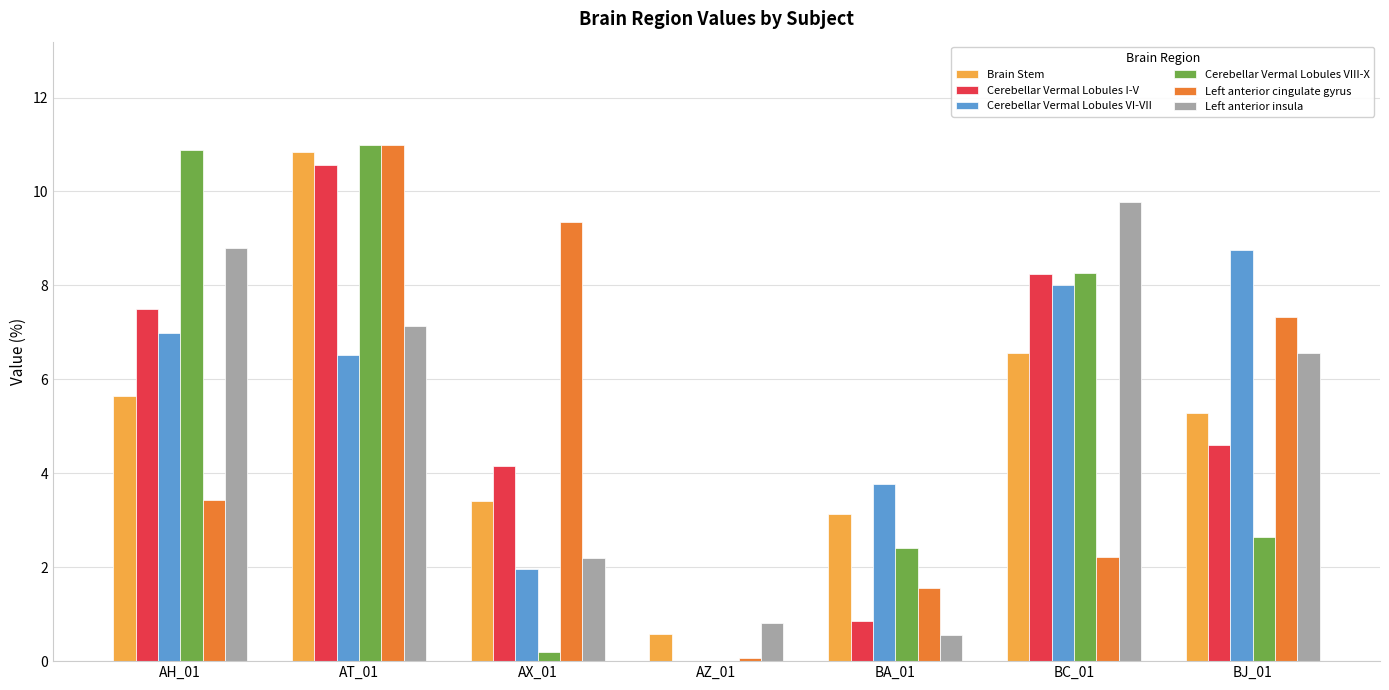

Is the value of Left anterior insula at BA_01 greater than the value of Cerebellar Vermal Lobules VIII-X at BA_01?

No